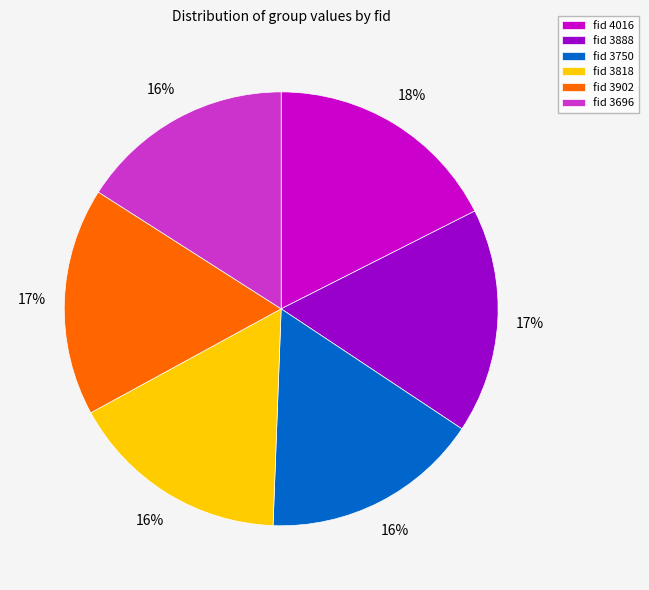

Do fid 3888 and fid 4016 together represent more than half of the pie?

No